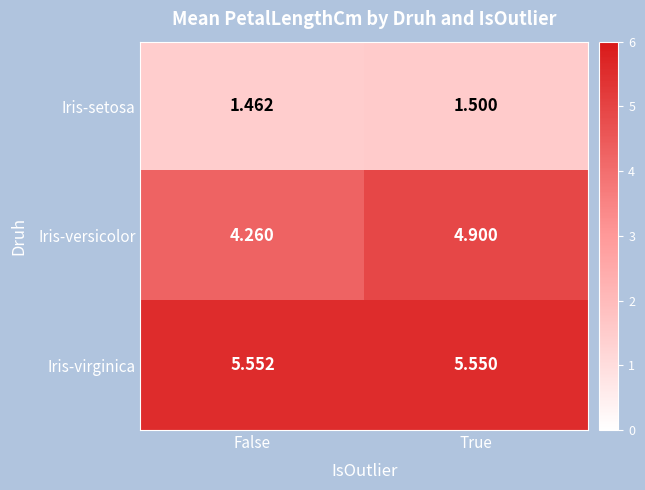

Which series changed the most between False and True?

Iris-versicolor